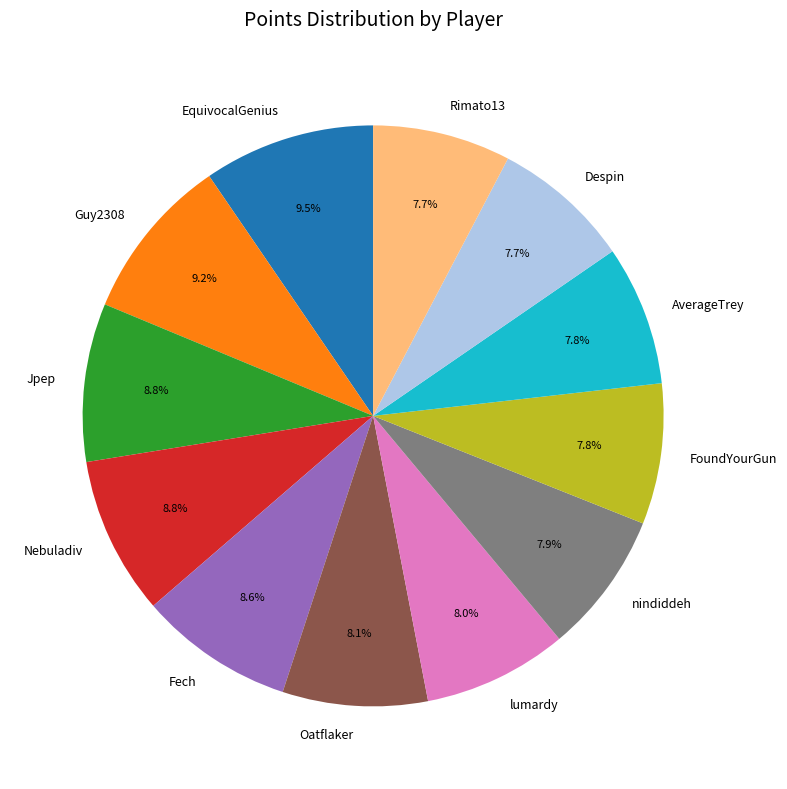

Is the sum of EquivocalGenius and Jpep greater than half?

No